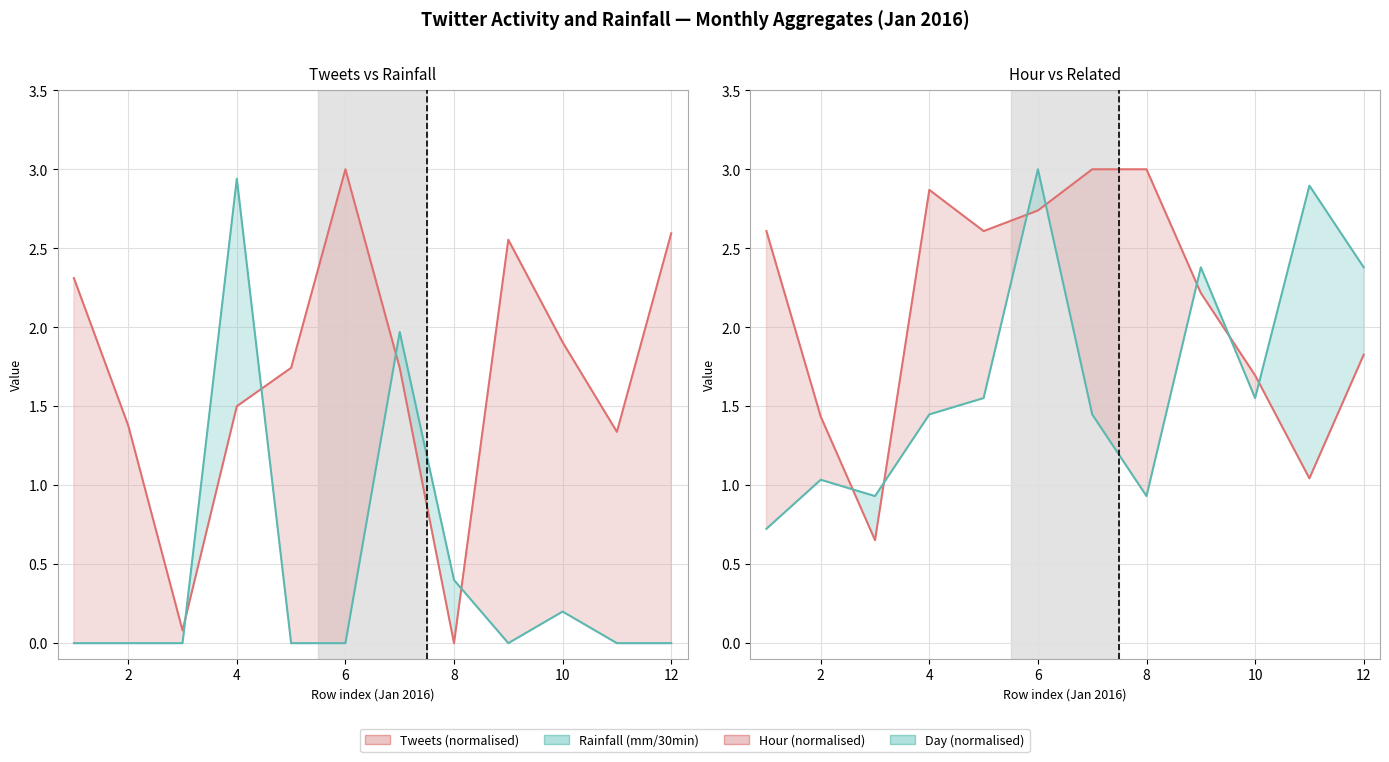

What is the value of the Tweets (normalised) point at the 5th from the left?

1.7